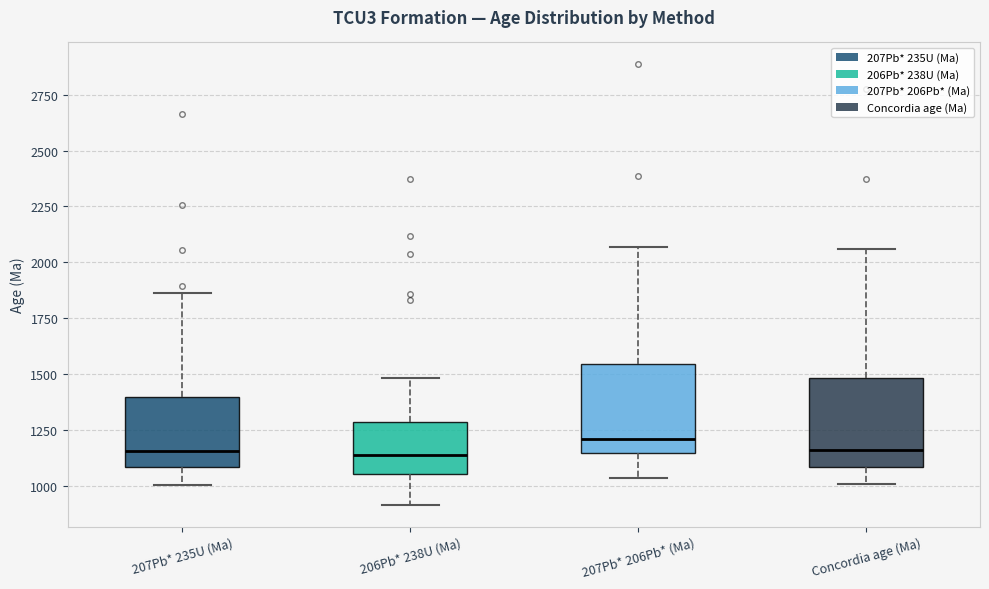

Reading left to right, read every box against the y-axis: the position of its median line, the range the box covers, and the ends of its whiskers. The values are not printed on the chart, so give them approximately, as read against the axis.

207Pb* 235U (Ma): median 1150, box 1100 to 1400, whiskers 1000 to 1850
206Pb* 238U (Ma): median 1150, box 1050 to 1300, whiskers 900 to 1500
207Pb* 206Pb* (Ma): median 1200, box 1150 to 1550, whiskers 1050 to 2050
Concordia age (Ma): median 1150, box 1100 to 1500, whiskers 1000 to 2050